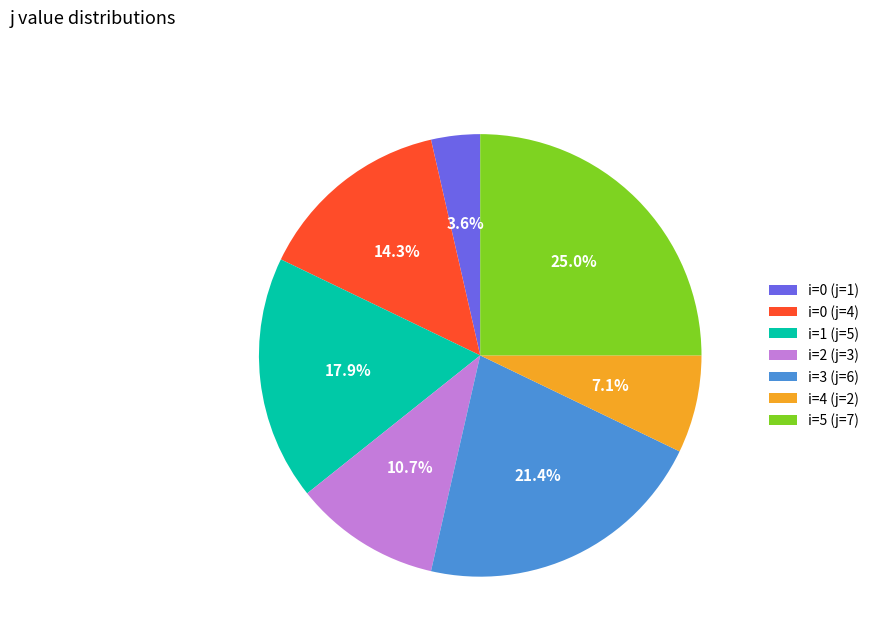

Which has a higher value, i=0 (j=4) or i=1 (j=5)?

i=1 (j=5)